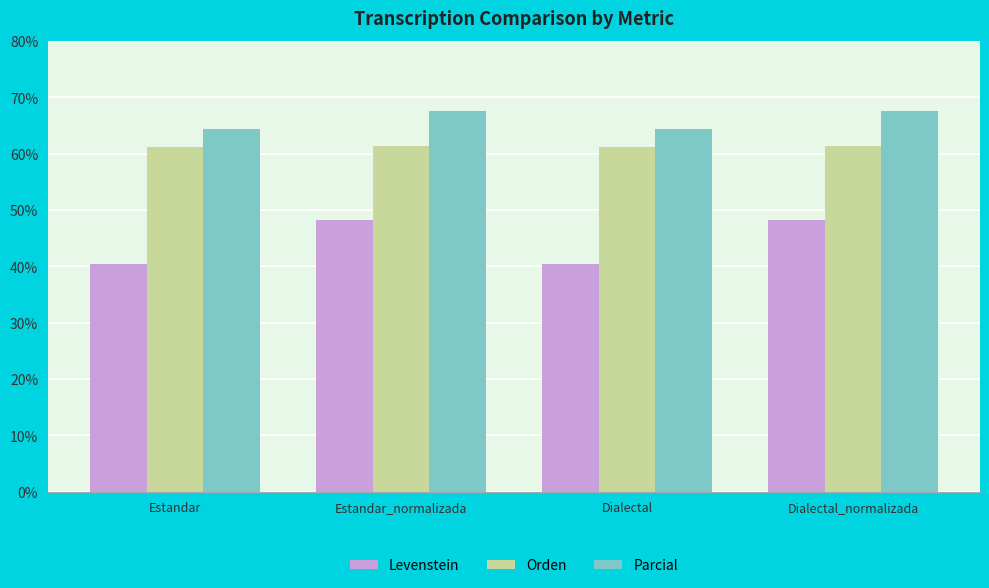

Does the chart contain any negative values?

No